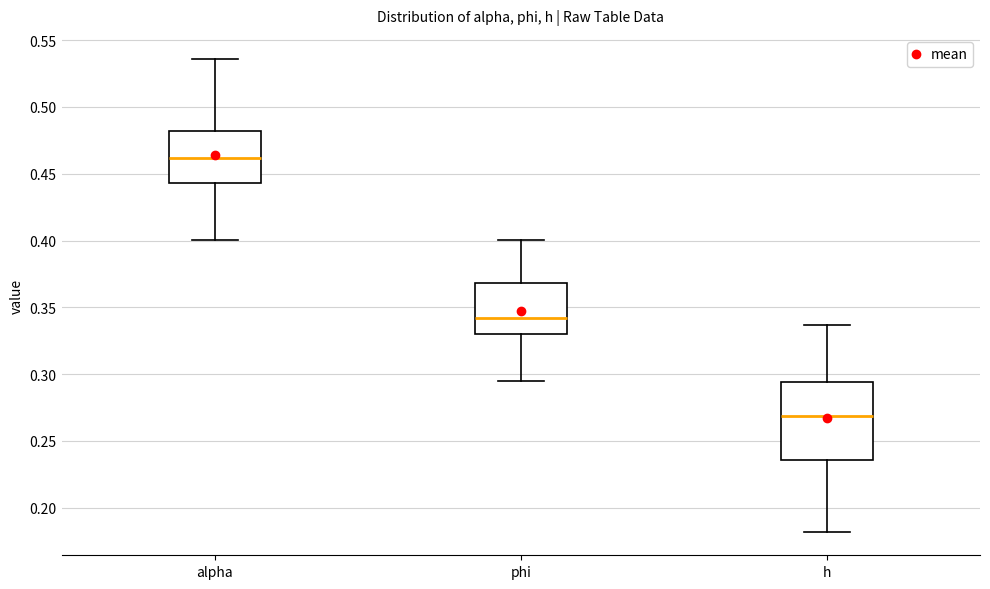

Which box is the tallest, from its lower edge to its upper edge?

h